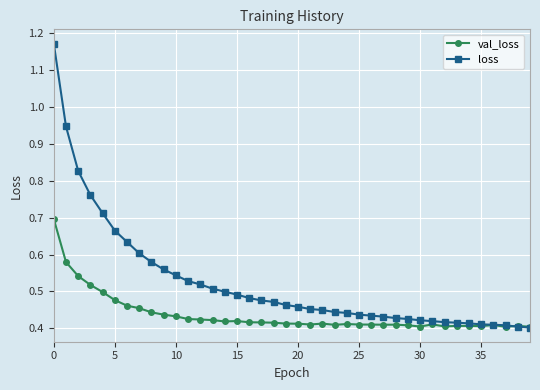

Rank the series by their maximum value, from highest to lowest.

loss, val_loss